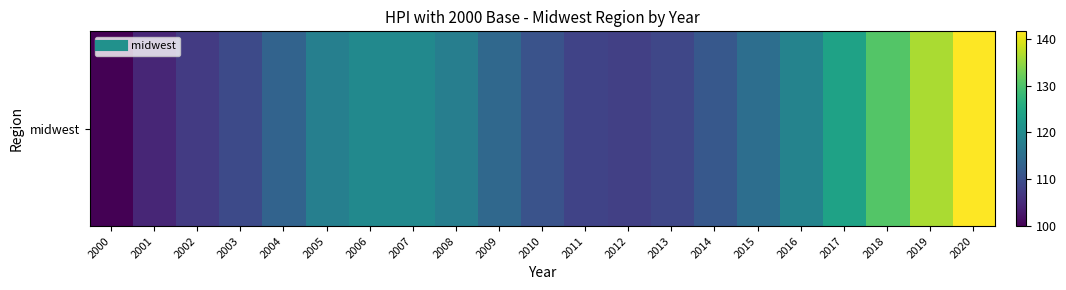

Between 2004 and 2015, which is larger?

2015